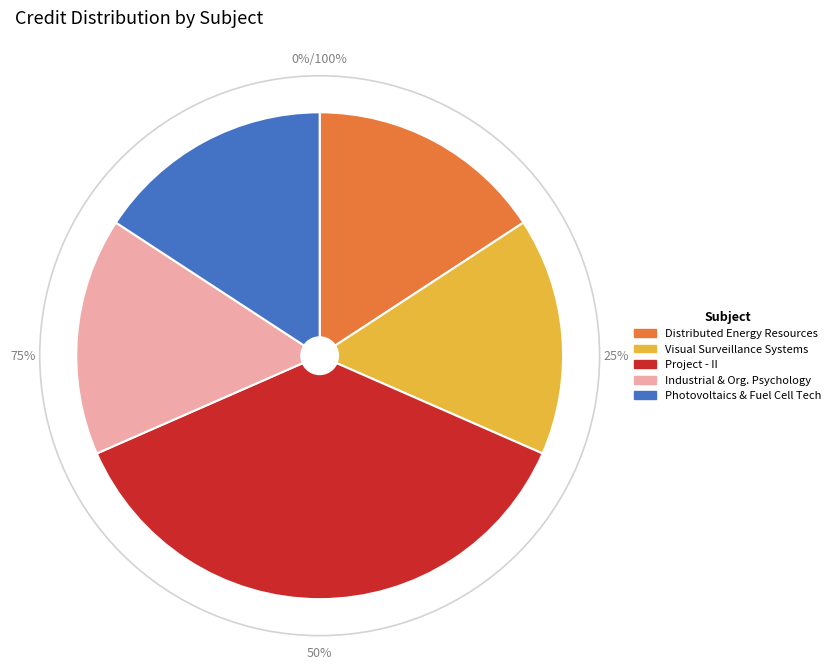

Is there any slice that represents more than half of the pie?

No